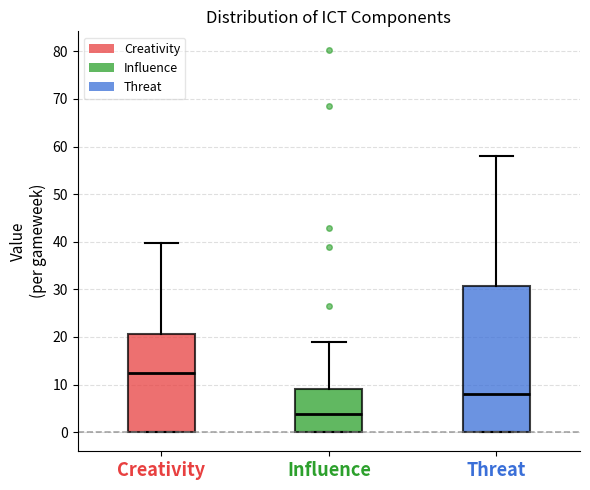

Reading left to right, read every box against the y-axis: the position of its median line, the range the box covers, and the ends of its whiskers. The values are not printed on the chart, so give them approximately, as read against the axis.

Creativity: median 12, box 0 to 21, whiskers 0 to 40
Influence: median 4, box 0 to 9, whiskers 0 to 19
Threat: median 8, box 0 to 31, whiskers 0 to 58